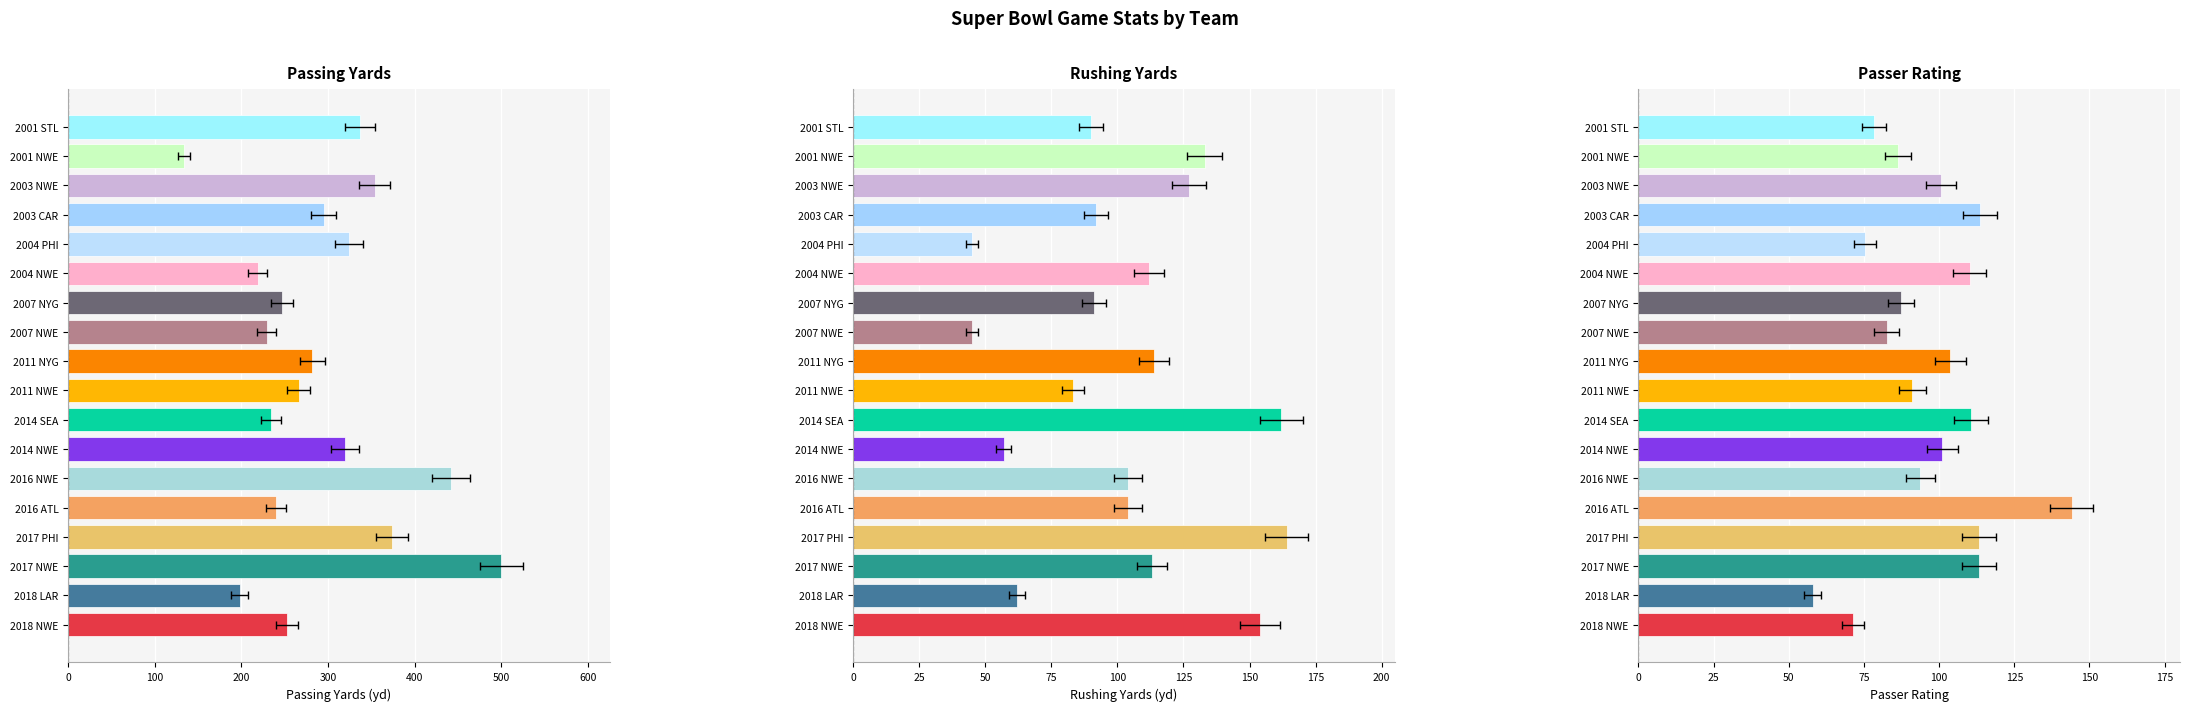

What is the spread (max minus min) of values at 2017 NWE?

387.0